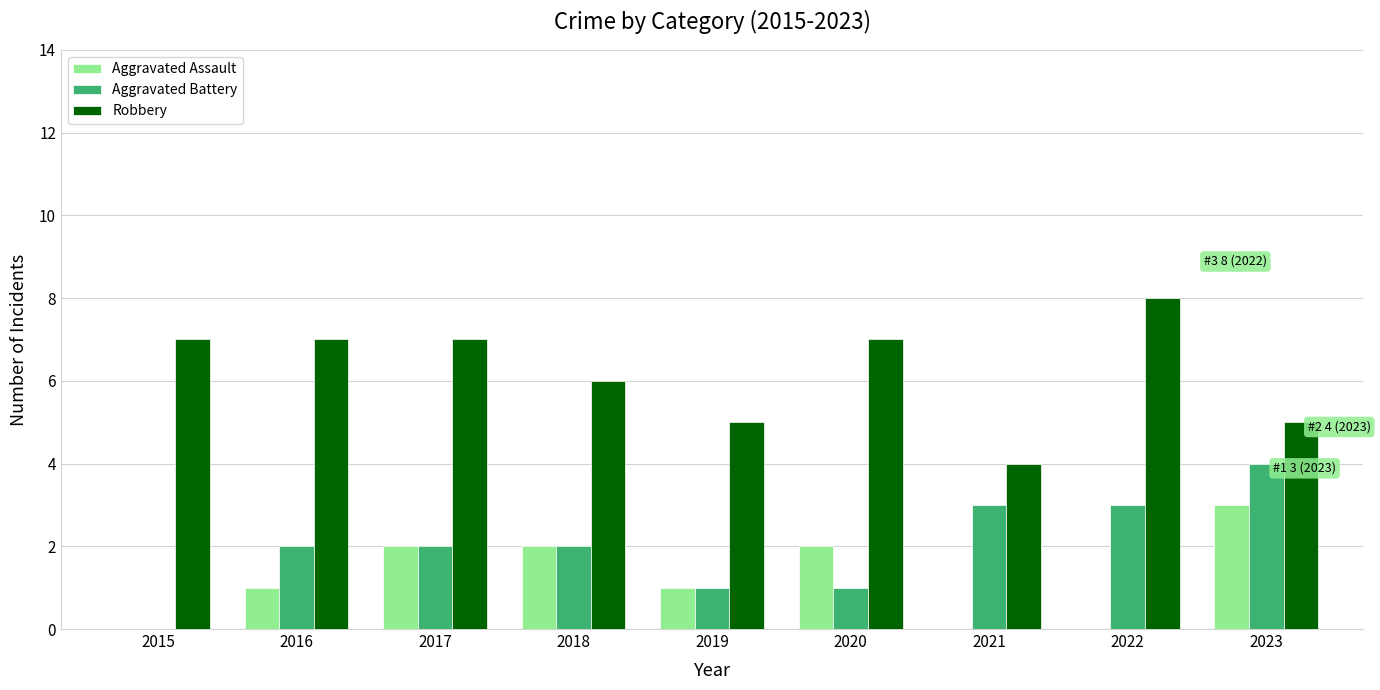

What is the sum of all Robbery values?

56